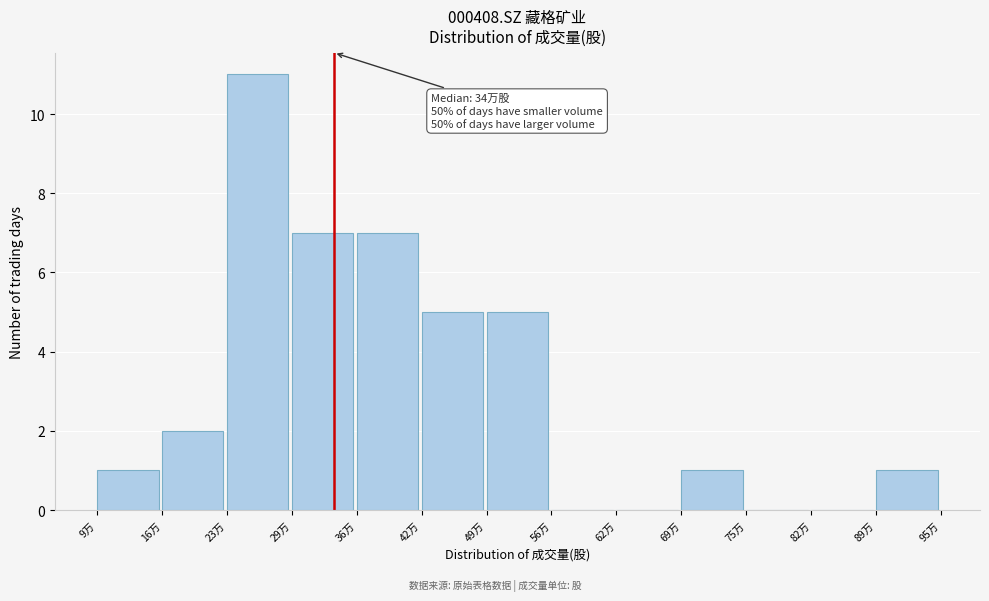

Reading right to left, what are all the values shown in this chart?

89万=1	82万=0	75万=0	69万=1	62万=0	56万=0	49万=5	42万=5	36万=7	29万=7	23万=11	16万=2	9万=1